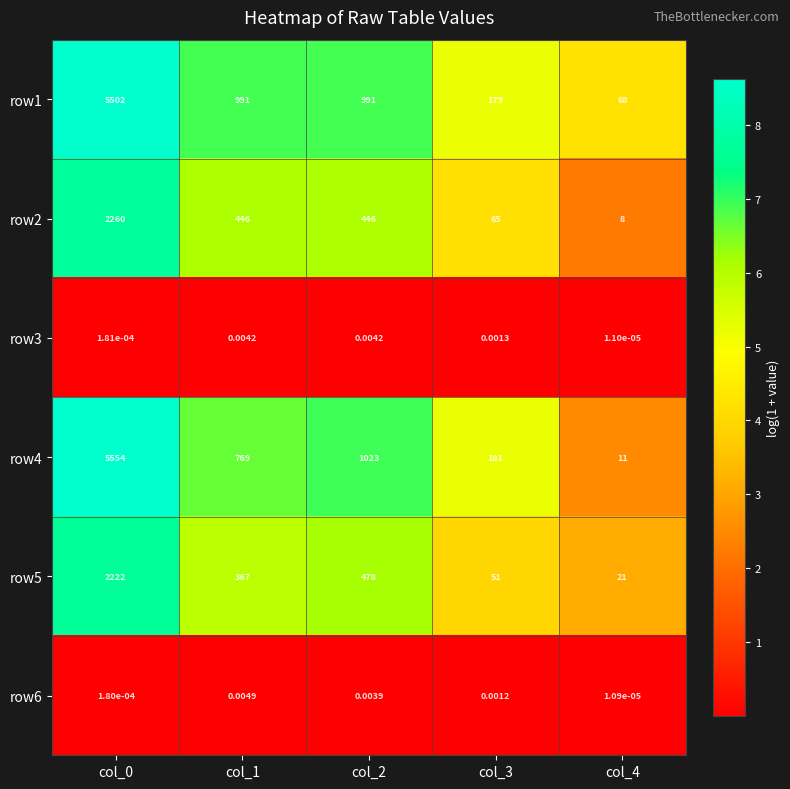

Which series changed the most between col_1 and col_4?

row1